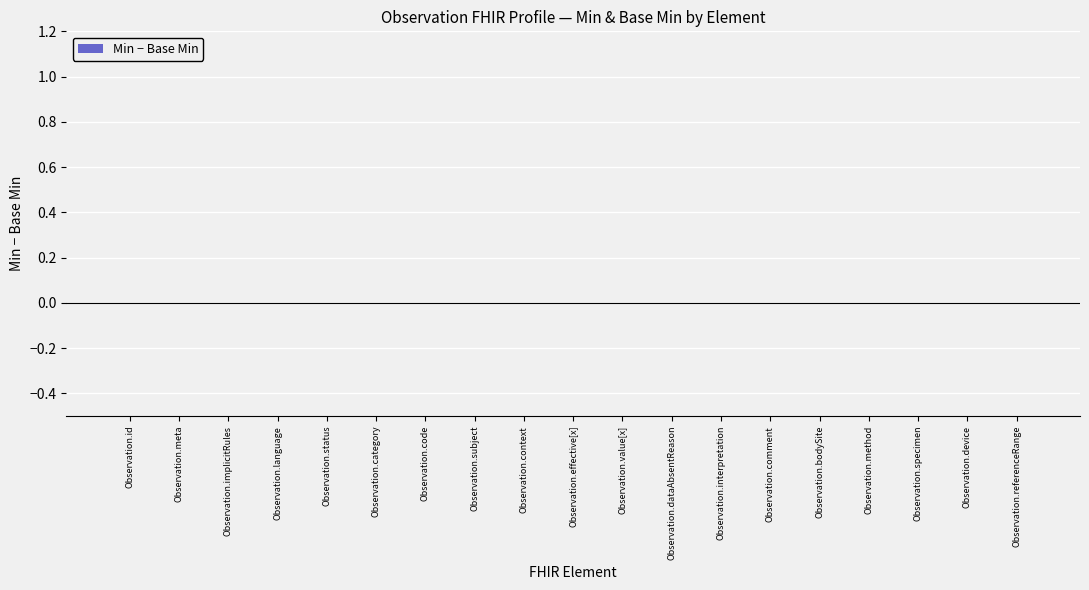

Count the Min values in the range 0 to 1.

19